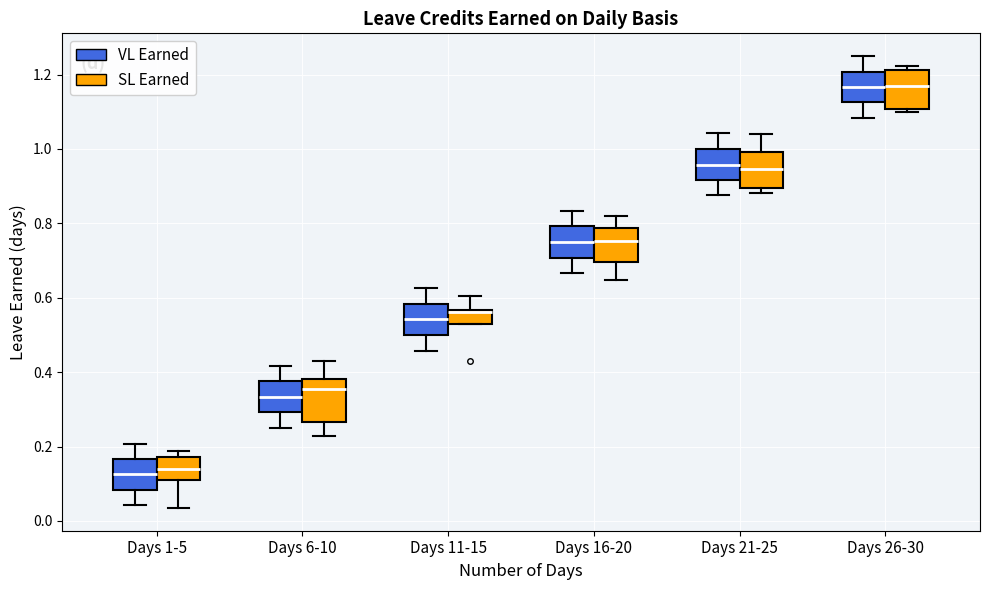

Where does the median line of the box for Days 21-25 (SL Earned) sit on the y-axis? The values are not printed on the chart, so give them approximately, as read against the axis.

0.94